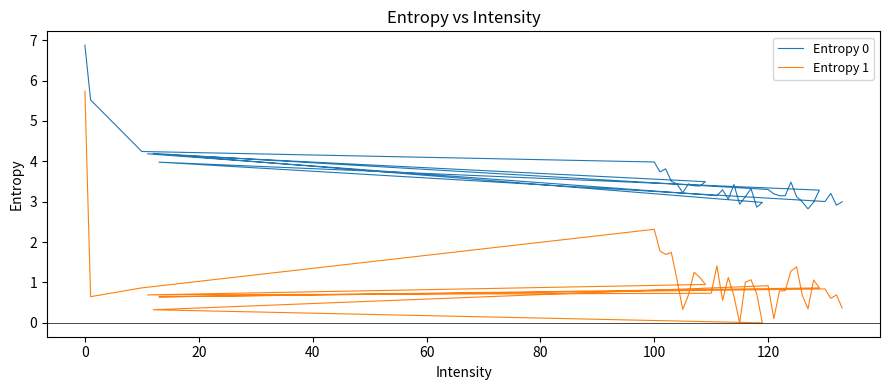

True or false: Entropy 0 and Entropy 1 cross at least once.

False